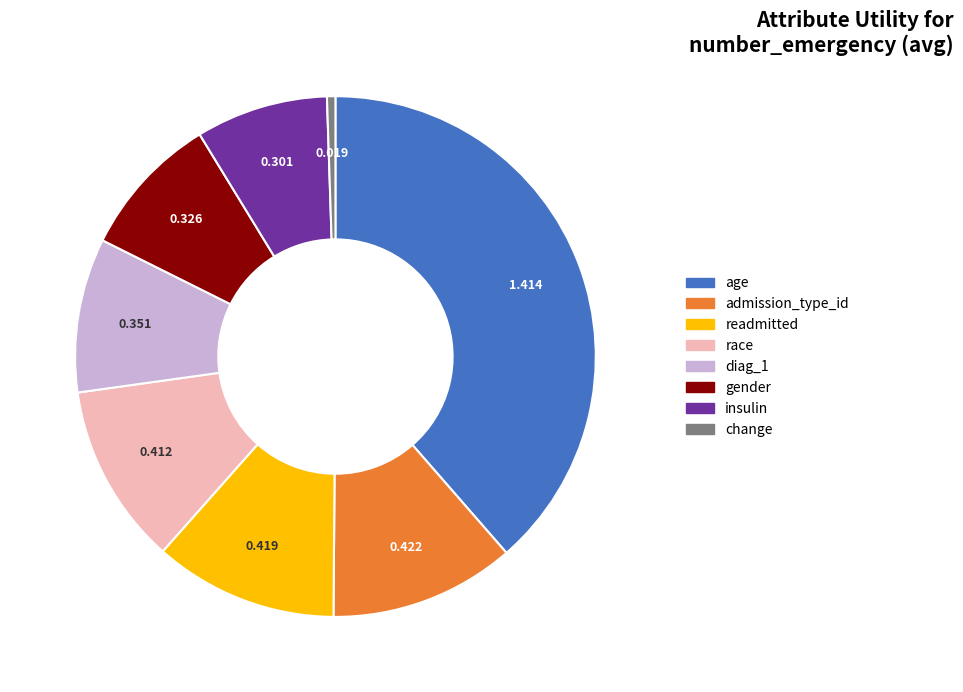

Which slice is the smallest?

change